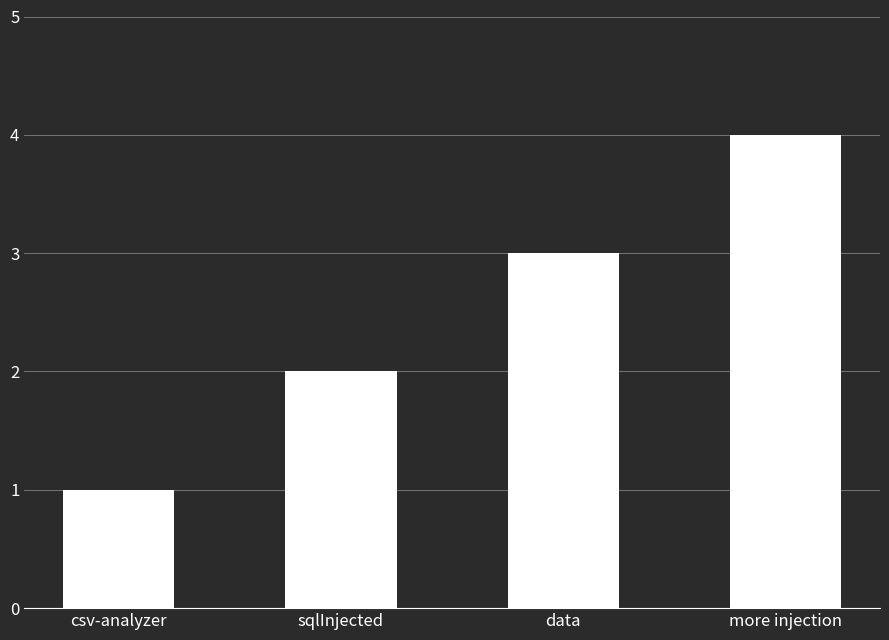

Reading right to left, what are all the values shown in this chart?

more injection=4	data=3	sqlInjected=2	csv-analyzer=1